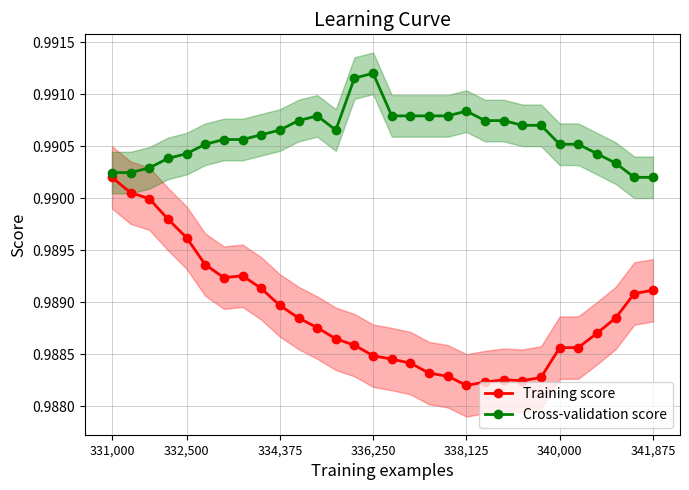

True or false: Cross-validation score and Training score intersect in this chart.

False